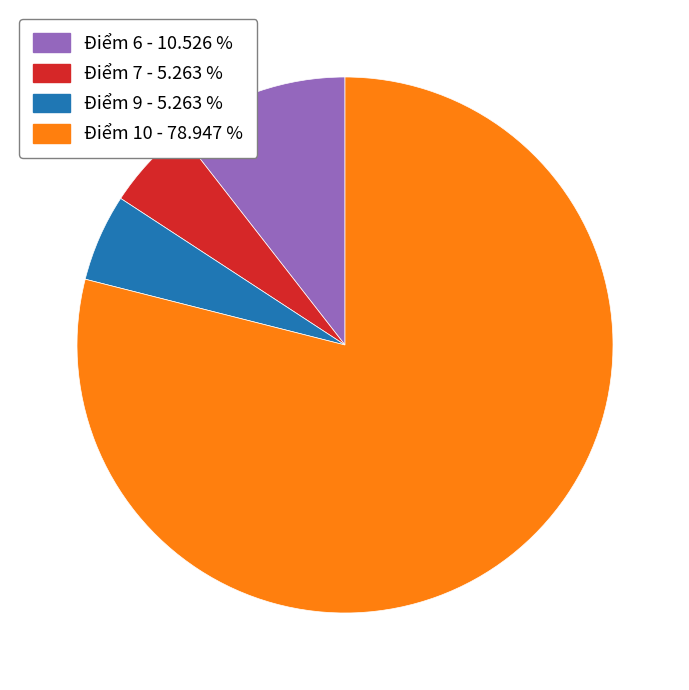

Is it true that Điểm 10 is 79% of the pie?

True